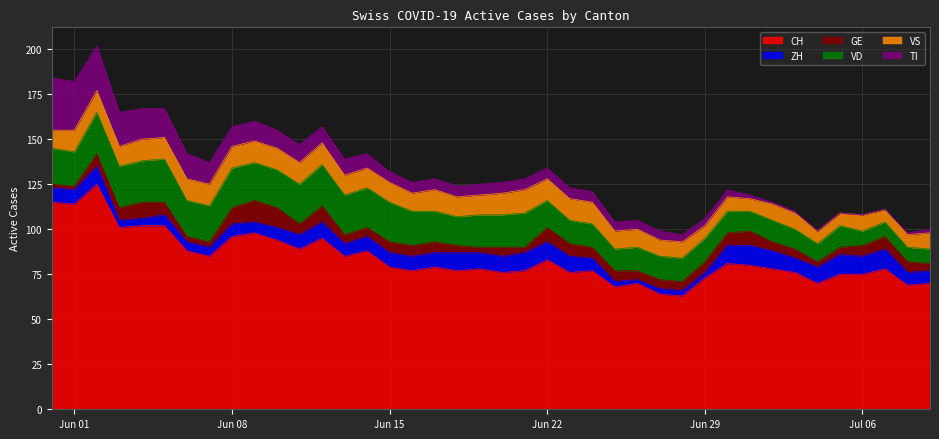

Reading left to right, transcribe all the data shown in this chart.

CH: 115	114	125	101	102	102	88	85	96	98	94	89	95	85	88	79	77	79	77	78	76	77	83	76	77	68	70	64	63	73	81	80	78	76	70	75	75	78	69	70
ZH: 8	8	10	4	4	6	5	5	7	6	7	8	9	7	8	8	8	8	10	9	9	10	10	9	7	3	2	3	3	3	10	11	10	8	9	11	10	11	7	7
GE: 2	2	7	7	9	7	3	3	9	12	11	6	9	5	5	6	6	6	4	3	5	3	8	7	6	6	5	5	5	6	7	8	5	5	3	4	6	7	6	4
VD: 20	19	23	23	23	24	20	20	22	21	21	22	23	22	22	22	19	17	16	18	18	19	15	13	13	12	13	13	13	13	12	11	12	11	10	12	8	8	8	8
VS: 10	12	12	11	12	12	12	12	12	12	12	12	12	11	11	11	10	12	11	11	12	13	12	12	12	10	10	9	9	7	8	7	9	9	7	7	9	7	7	9
TI: 29	27	25	19	17	16	14	12	11	11	10	10	9	9	8	6	6	6	6	6	6	6	6	6	6	5	5	5	4	4	4	2	1	1	0	0	0	0	1	2